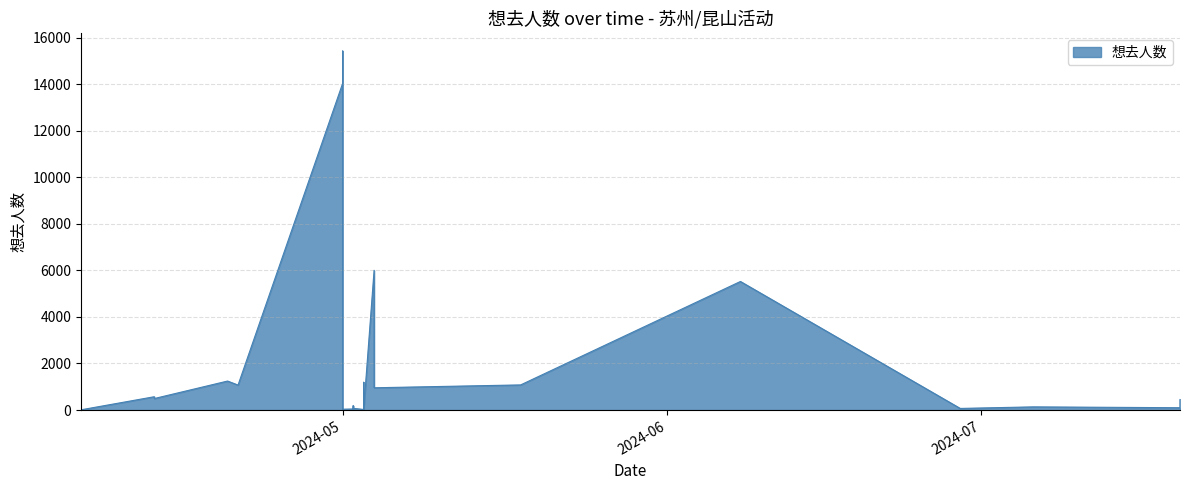

What is the greatest value displayed?

15421